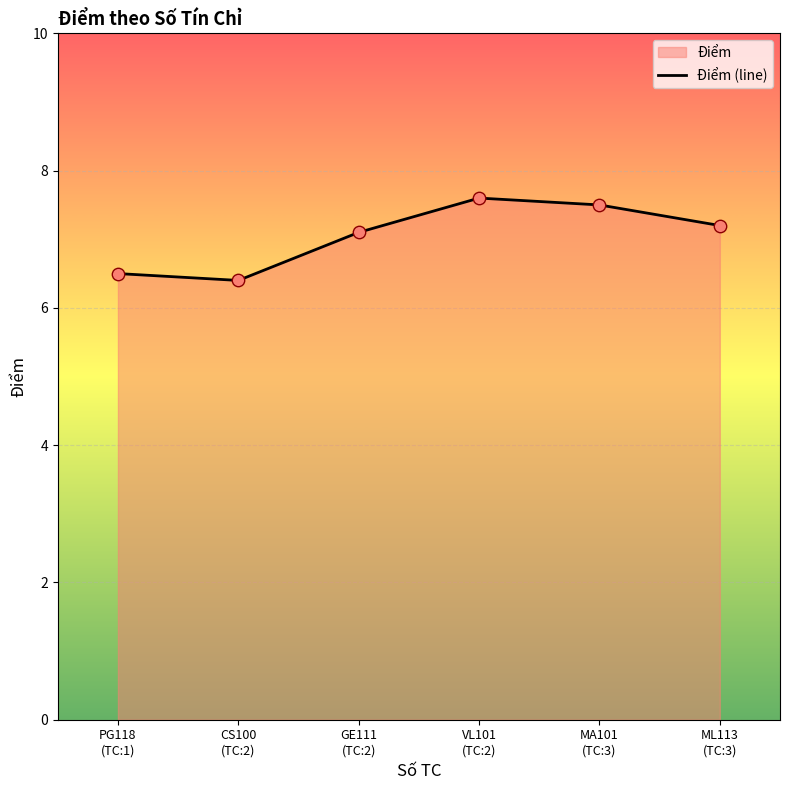

What is the change in value from GE111
(TC:2) to MA101
(TC:3)?

+0.4